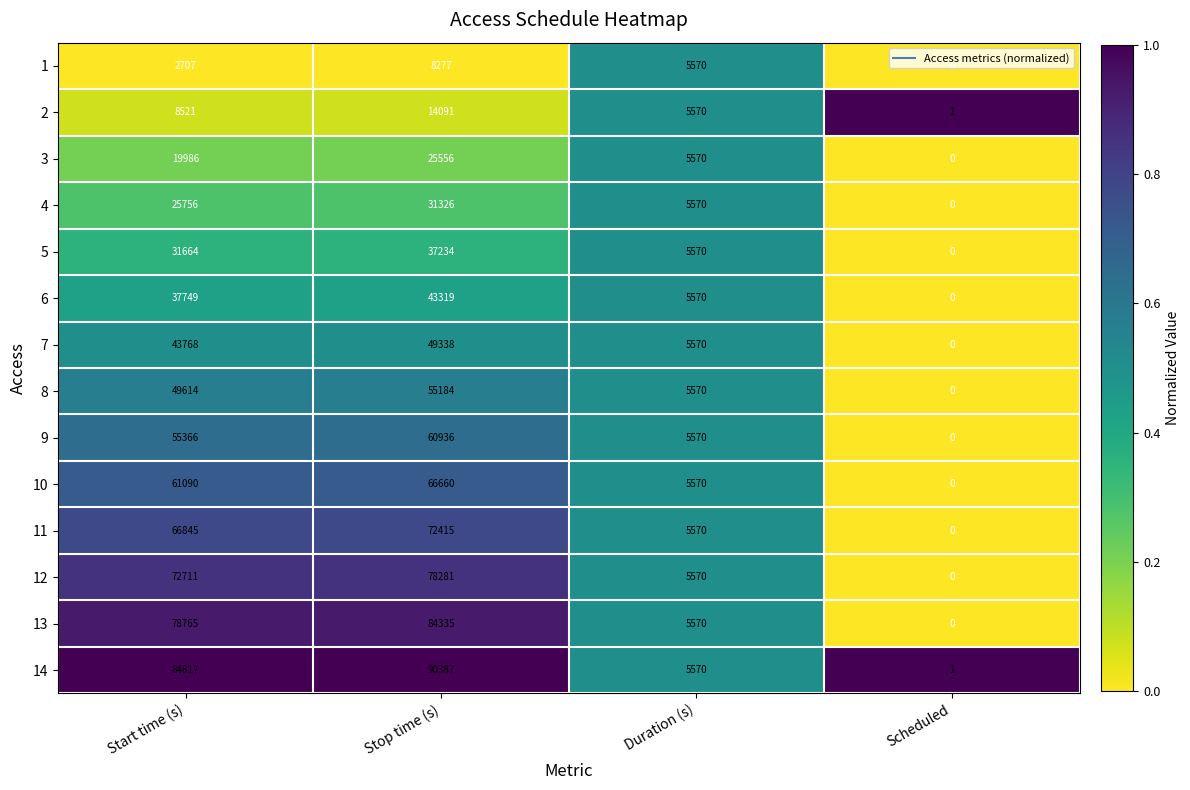

True or false: 4 has a value of 25756 at Start time (s).

True